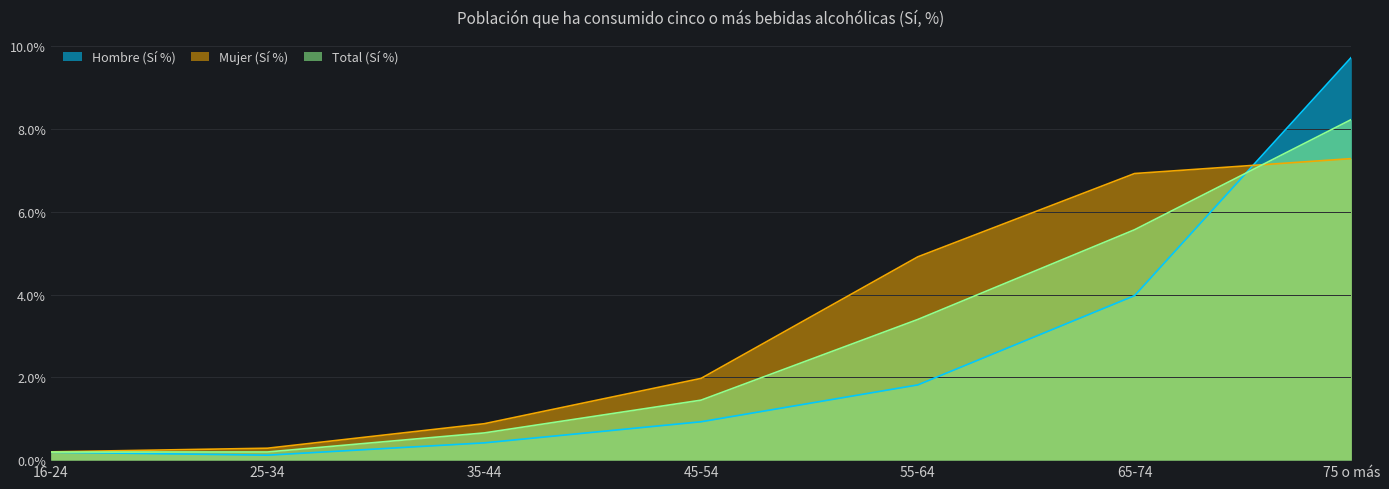

At 55-64, list the series in order from largest to smallest.

Mujer (Sí %), Total (Sí %), Hombre (Sí %)